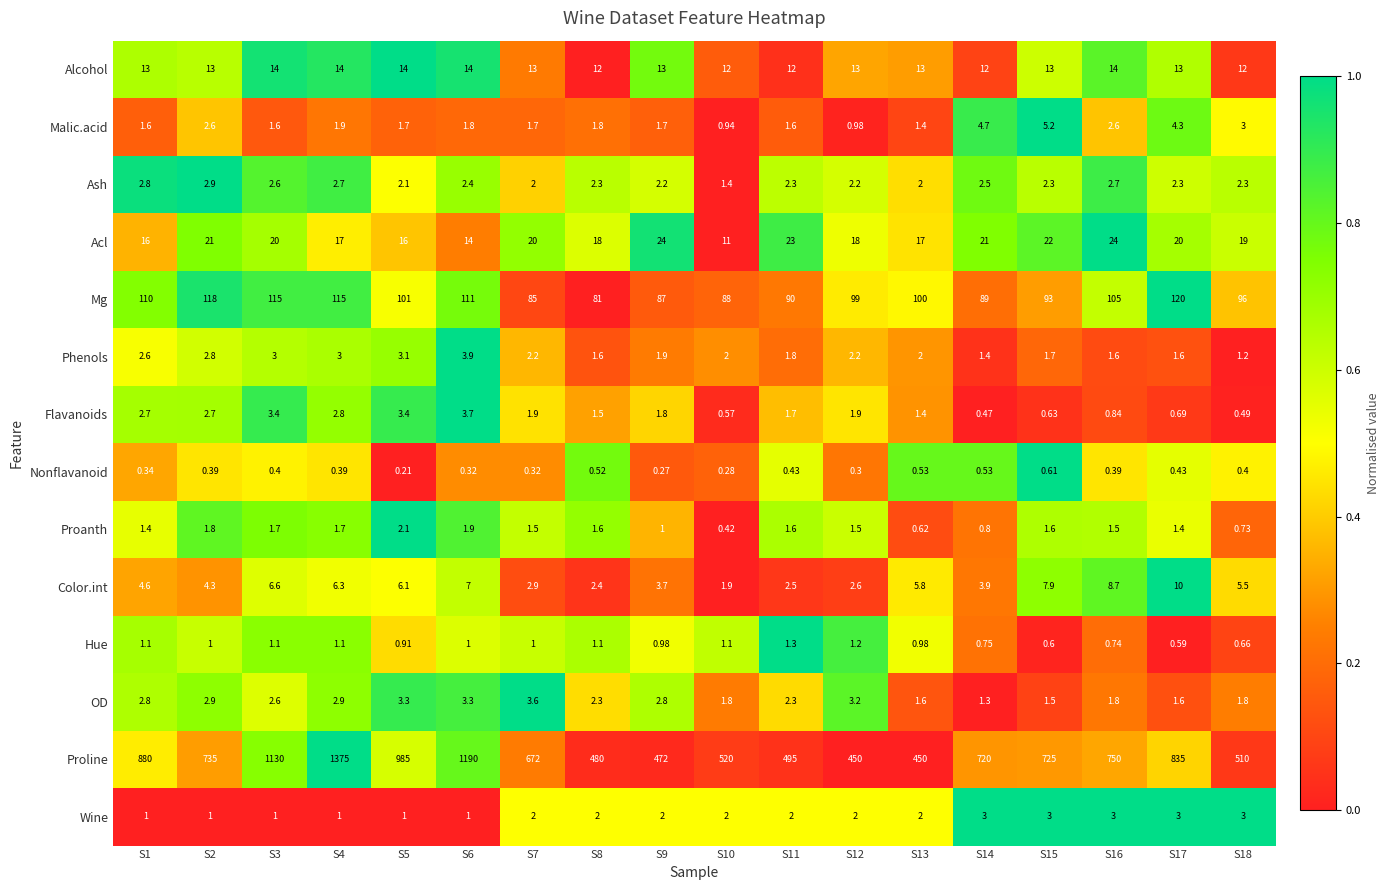

At S15, list the series in order from largest to smallest.

Proline, Mg, Acl, Alcohol, Color.int, Malic.acid, Wine, Ash, Phenols, Proanth, OD, Flavanoids, Nonflavanoid, Hue